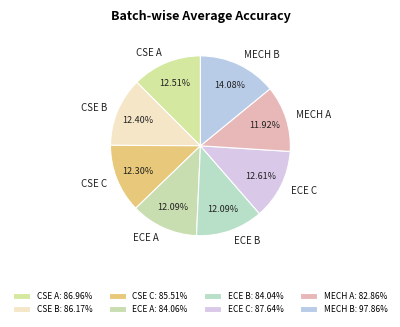

Is the sum of CSE C and ECE B greater than half?

No